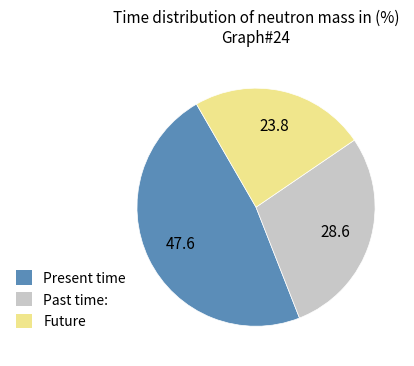

Is there any slice that represents more than half of the pie?

No